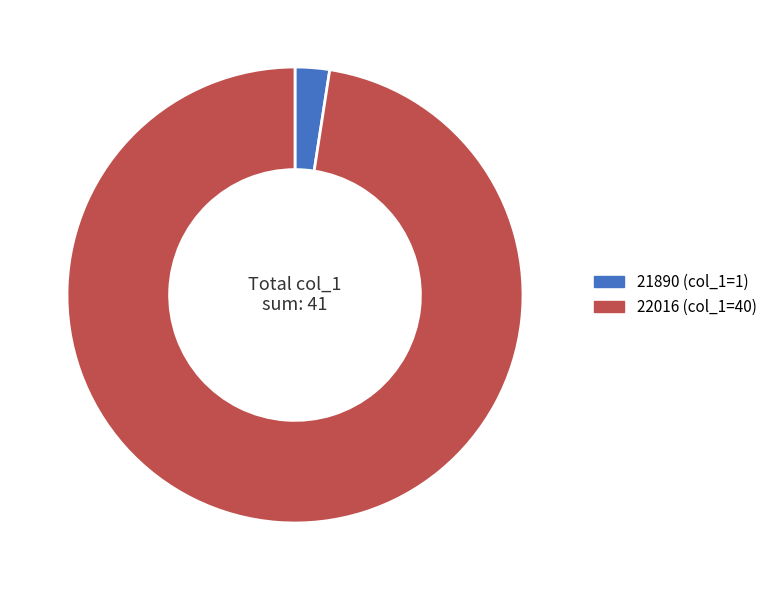

The 21890 (col_1=1) slice represents 15% of the pie. True or false?

False